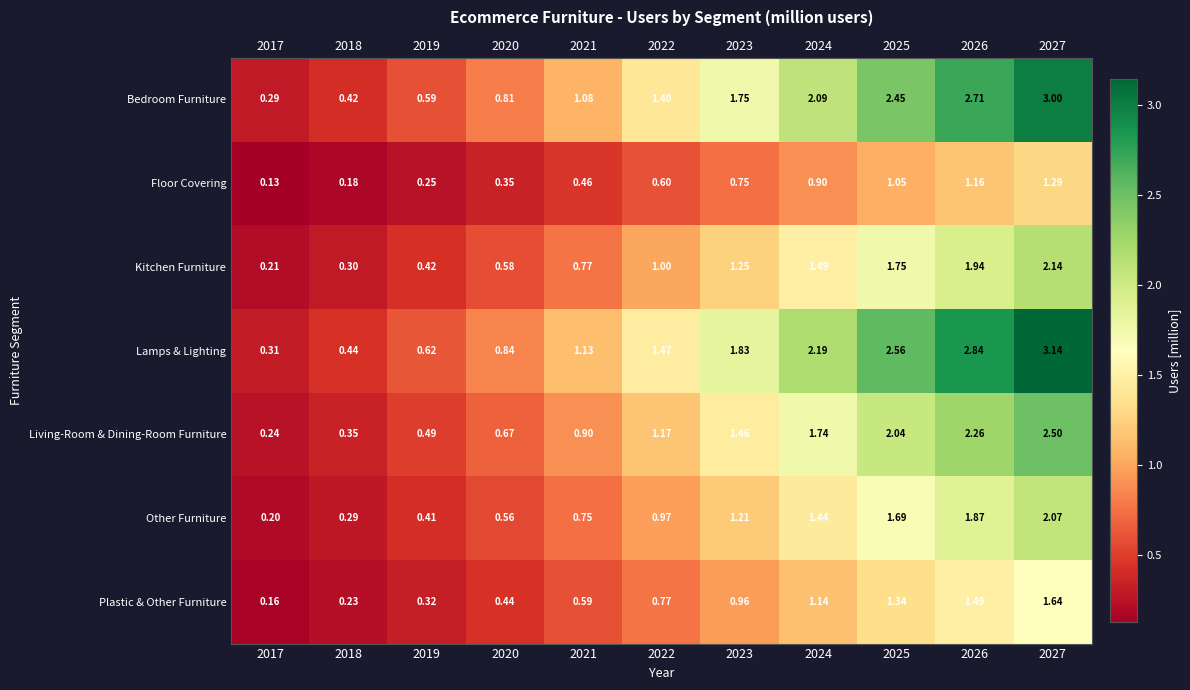

Is the value of Lamps & Lighting at 2019 greater than the value of Plastic & Other Furniture at 2021?

Yes